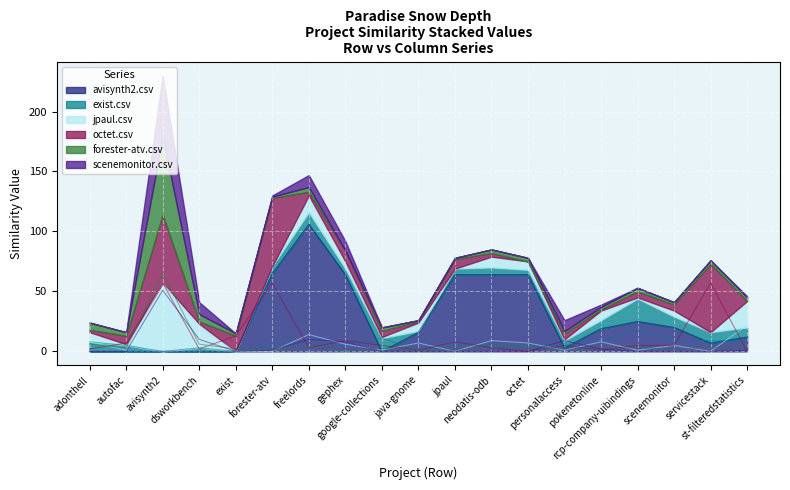

At which category does forester-atv.csv reach its first local valley?

autofac